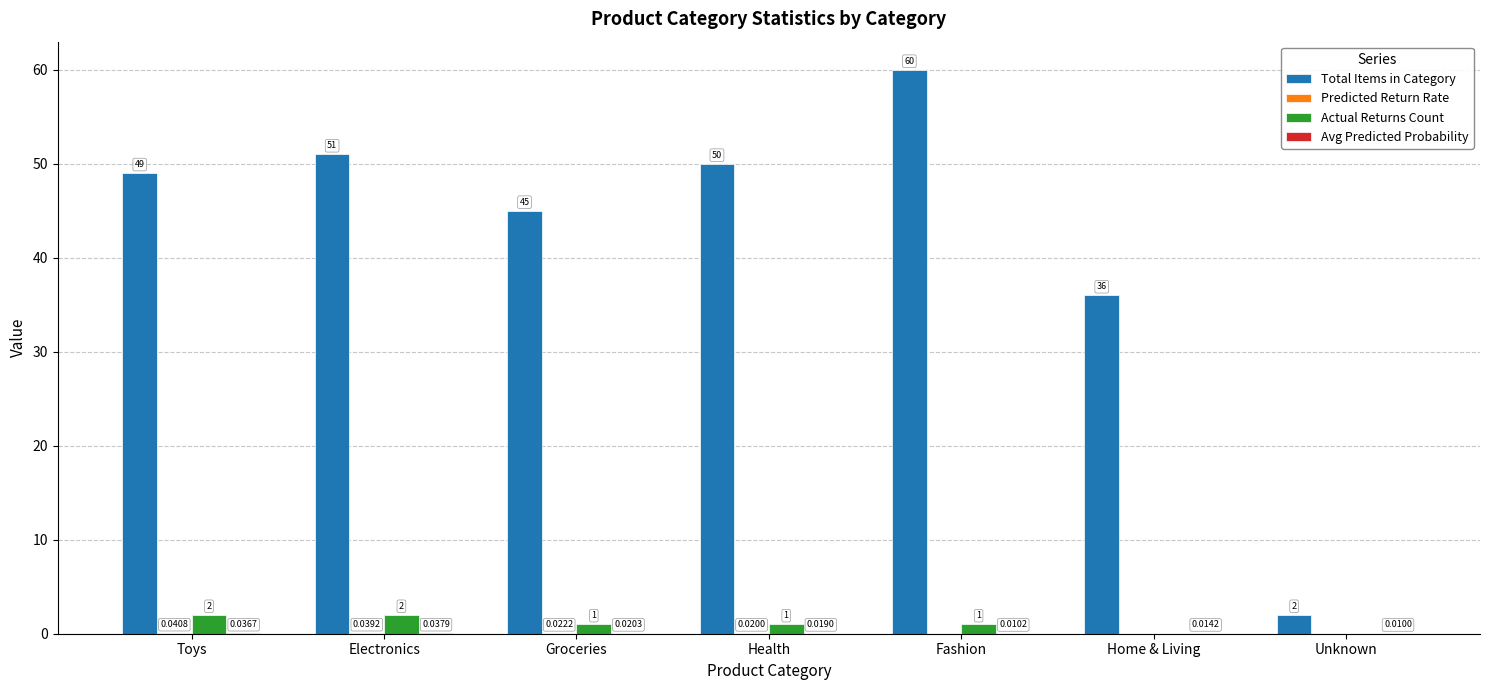

Which series has the largest total across all categories?

Total Items in Category